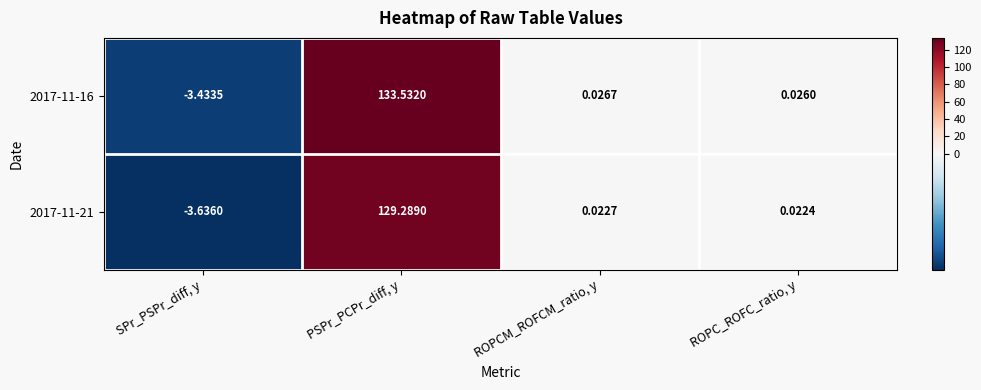

At which category does the chart reach its minimum across all series?

SPr_PSPr_diff, y